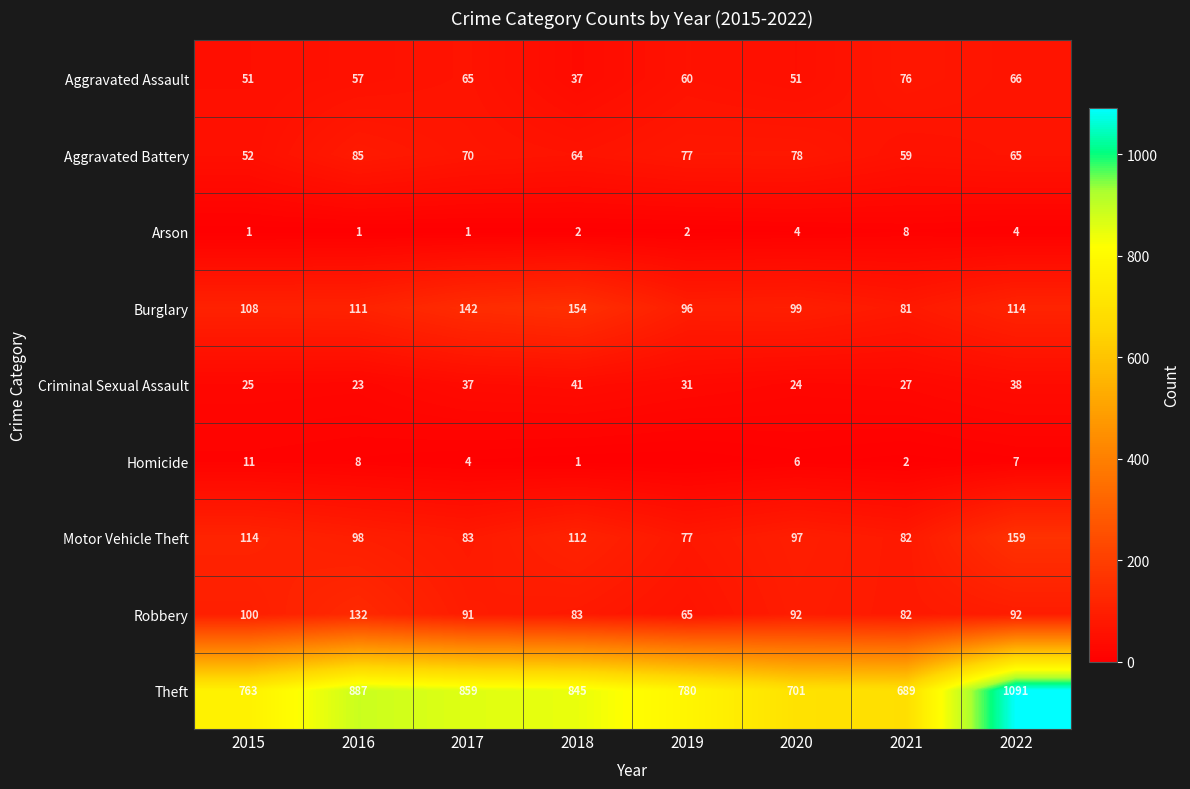

What is the difference between the highest and lowest values at 2022?

1087